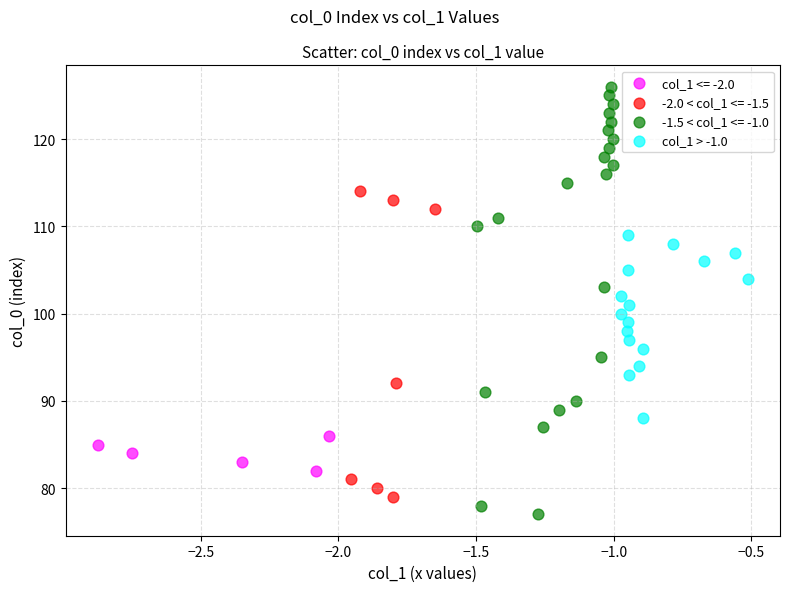

Which series contains the highest Y value?

-1.5 < col_1 <= -1.0